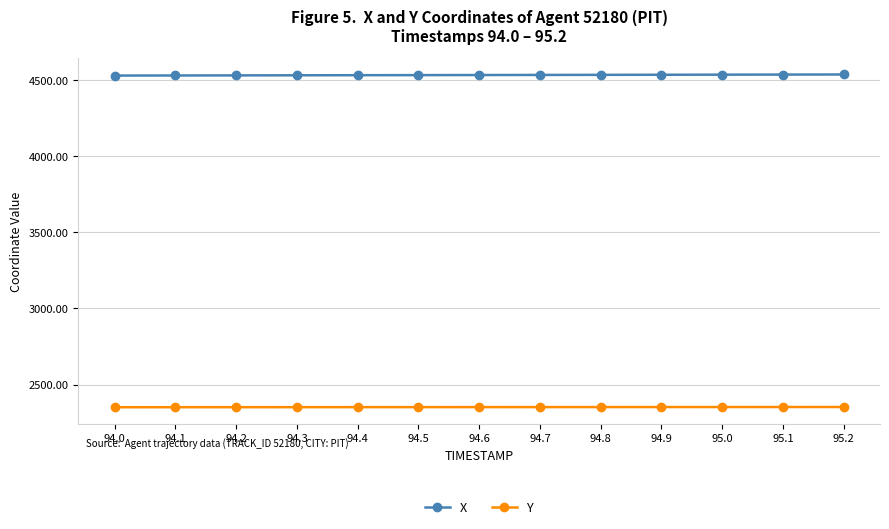

Where does the X series first go above 4533?

94.6